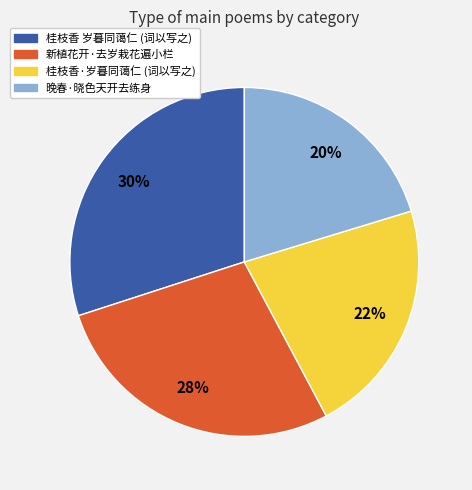

Does any single category account for the majority?

No